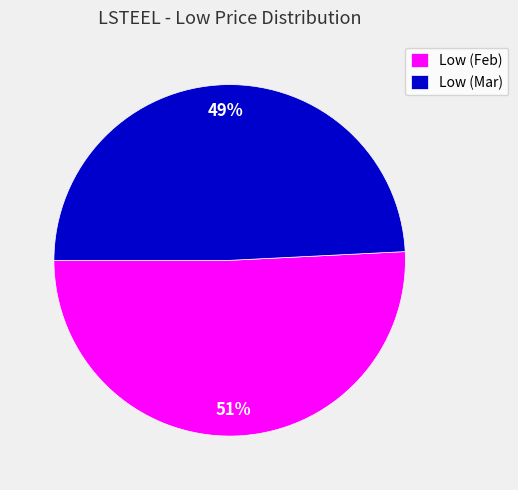

To the nearest percent, what is the average slice percentage?

50%